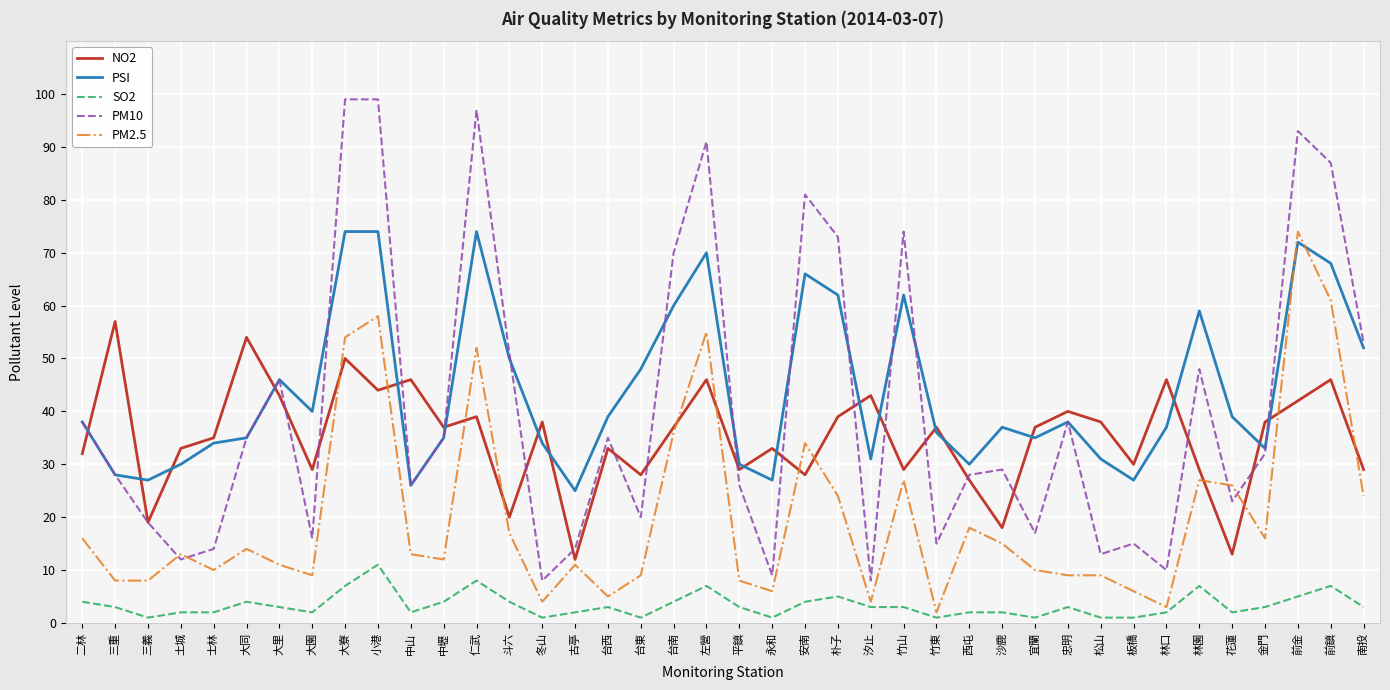

How many lines are shown in the chart?

5